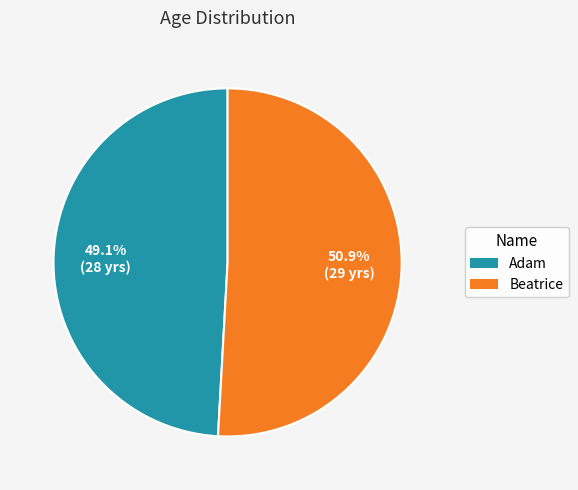

To the nearest percent, what is the difference between the largest and smallest slice percentages?

2%